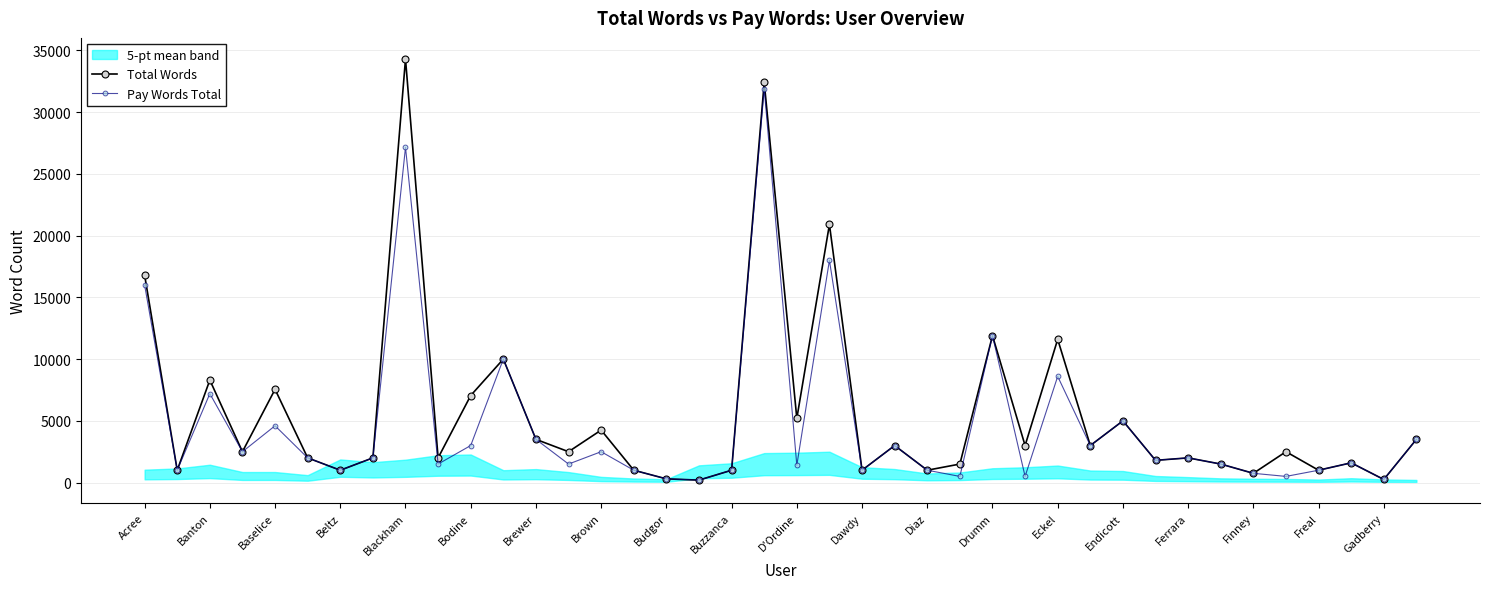

What is the smallest value displayed?

200